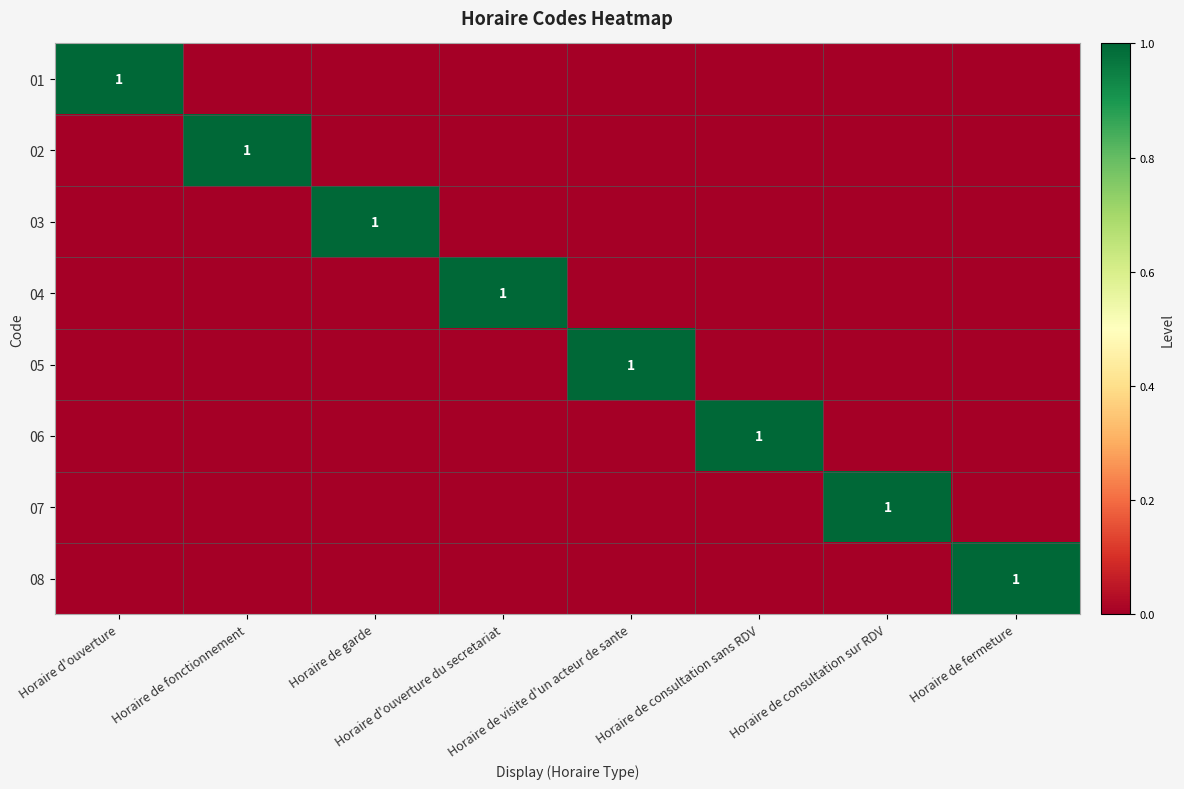

What is the difference between the highest and lowest values at Horaire d'ouverture du secretariat?

1